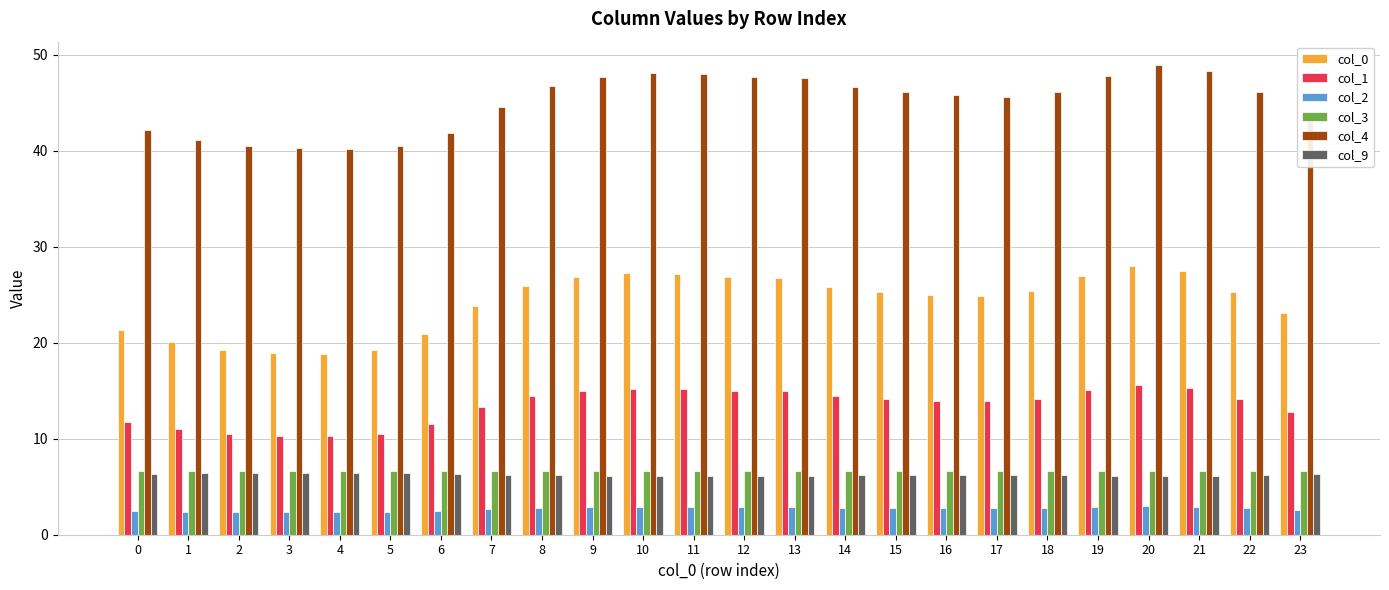

What is the maximum value shown in the chart?

48.9